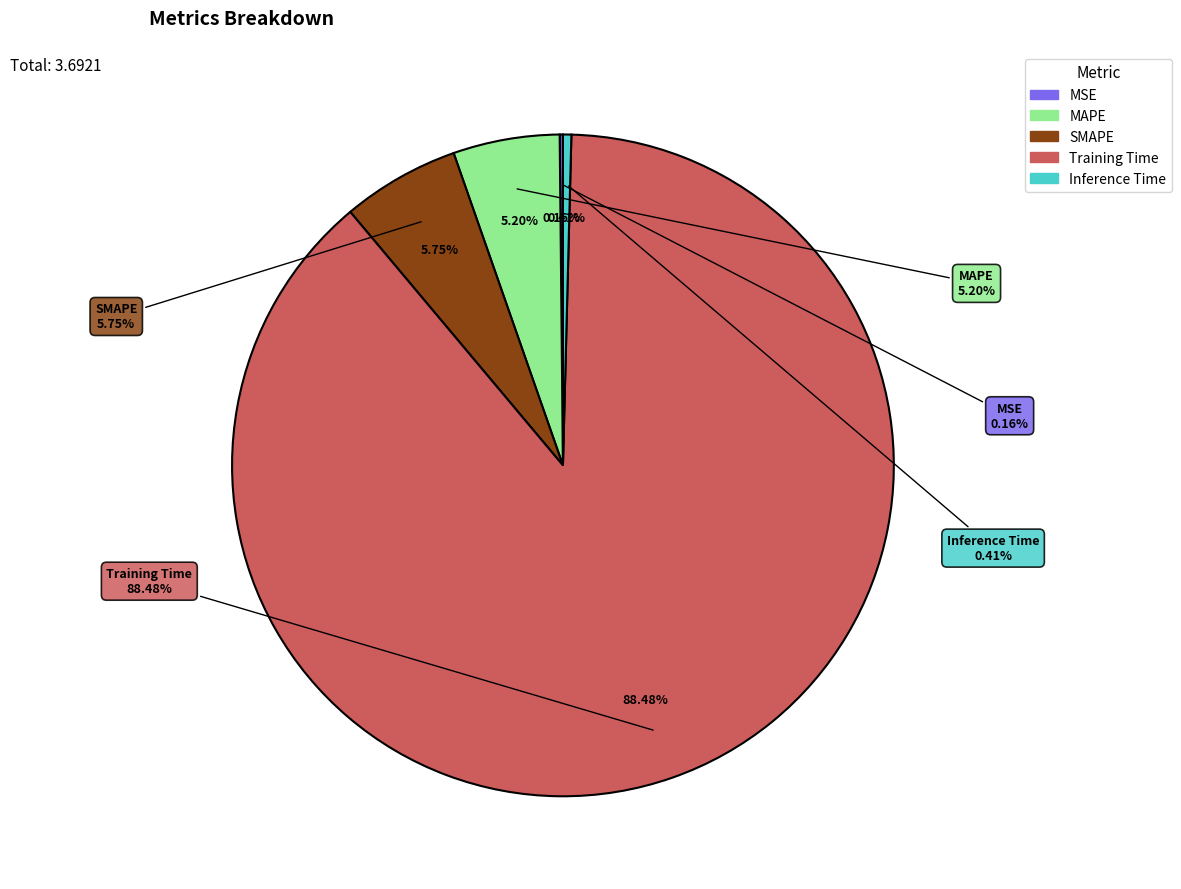

What portion of the pie excludes MSE?

99.8%